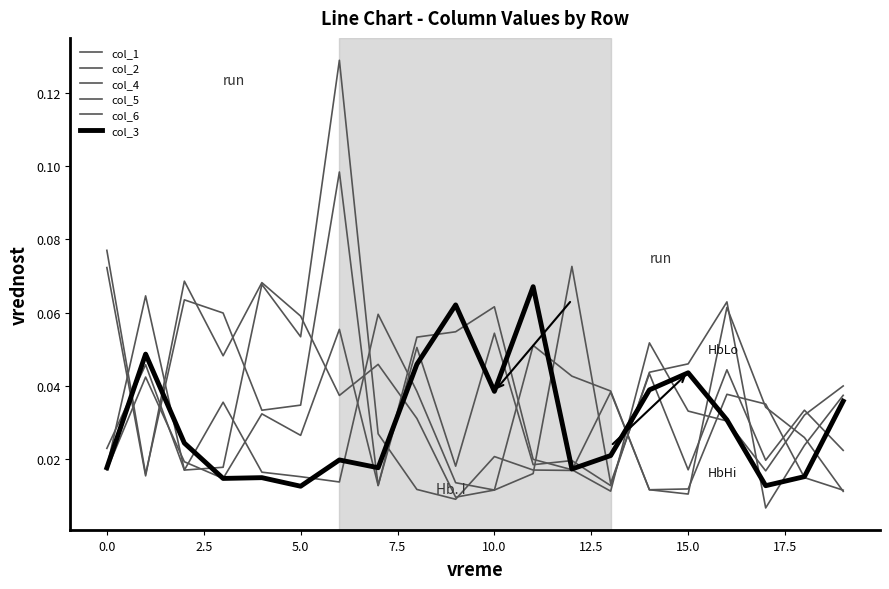

What is the difference between the second highest and second lowest values in the col_5 series?

0.1